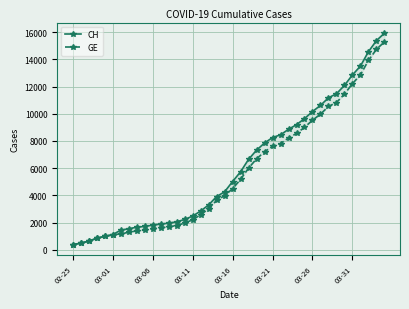

Which has a higher value, 37 or 18?

37